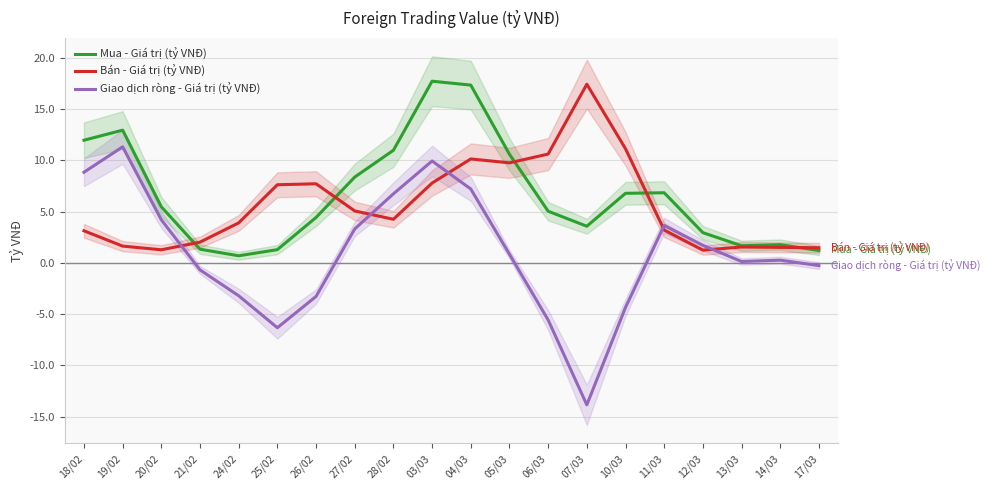

At which label does Giao dịch ròng - Giá trị (tỷ VNĐ) first exceed 0?

18/02